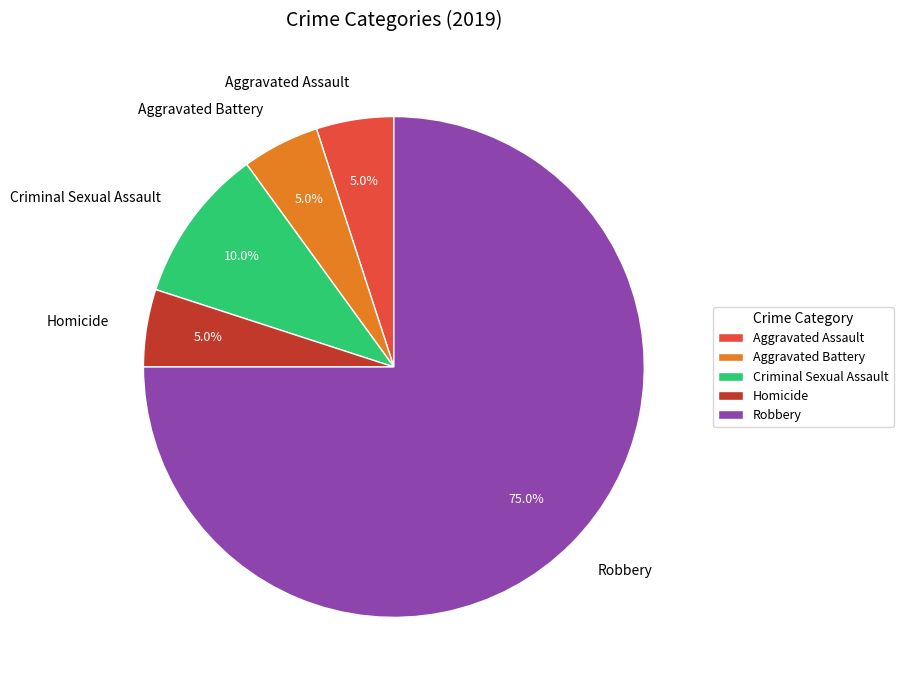

To the nearest percent, what is the difference between the largest and smallest slice percentages?

70%